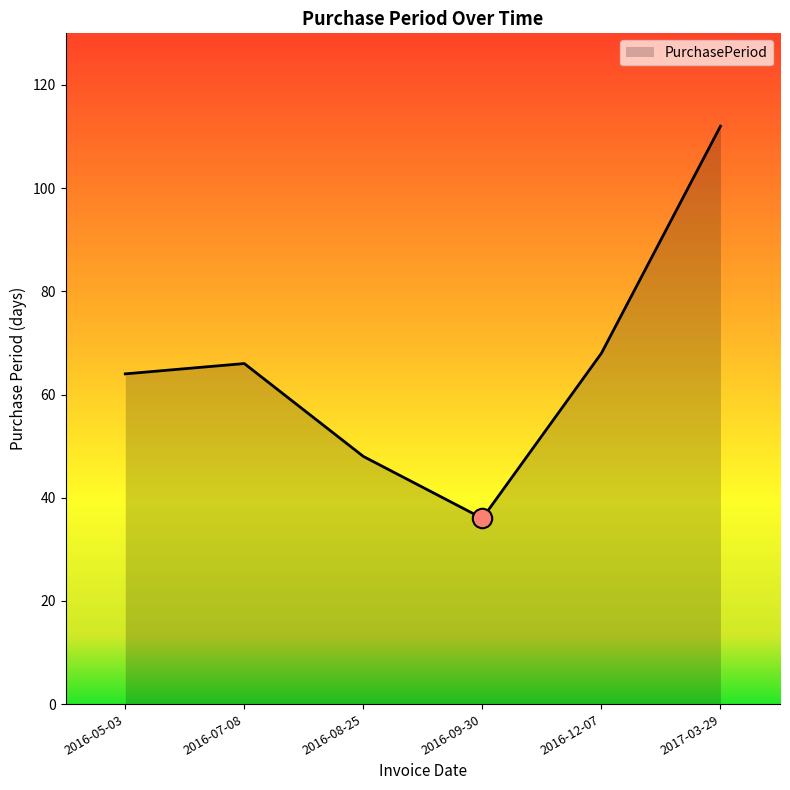

How many series are shown in this chart?

1